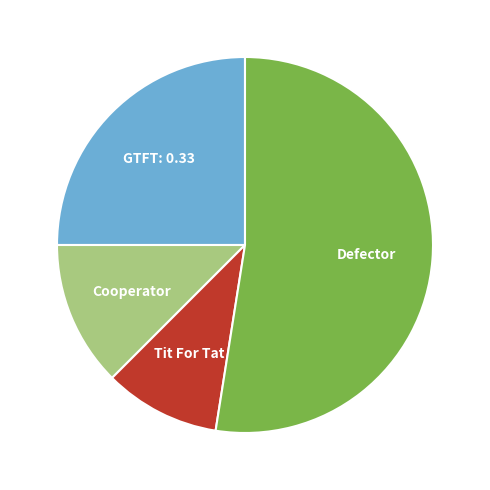

Is there any slice that represents more than half of the pie?

Yes